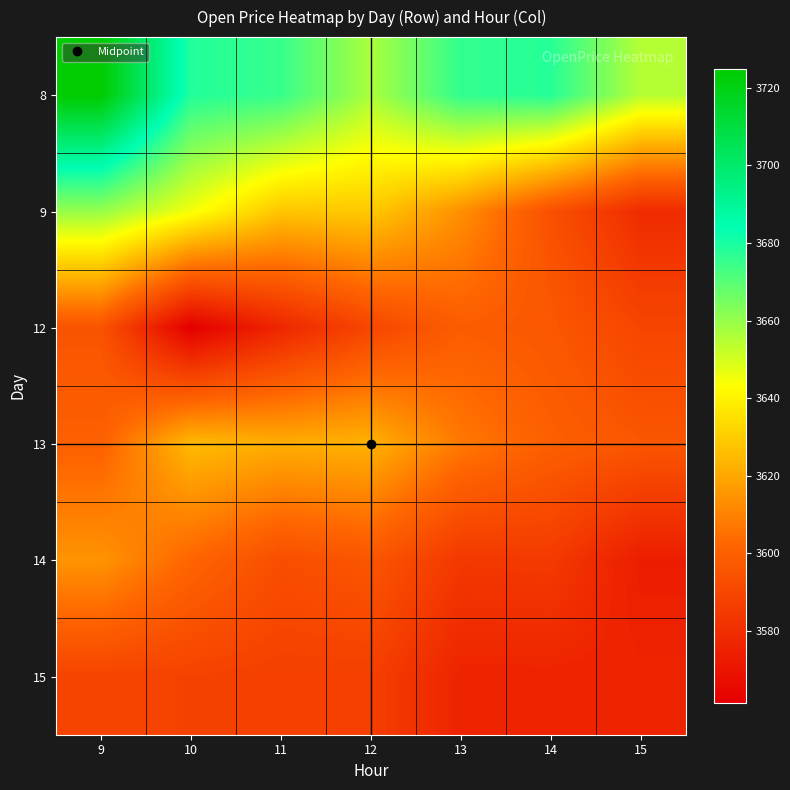

How many series are shown in this chart?

6